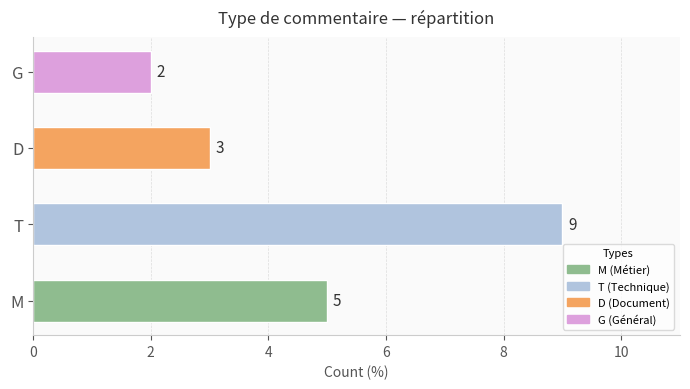

What is the sum of all values?

19